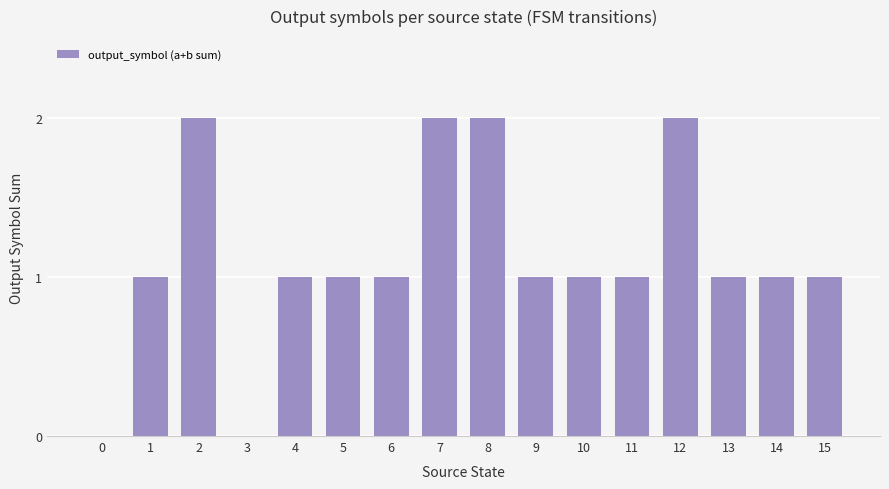

How many series are shown in this chart?

1